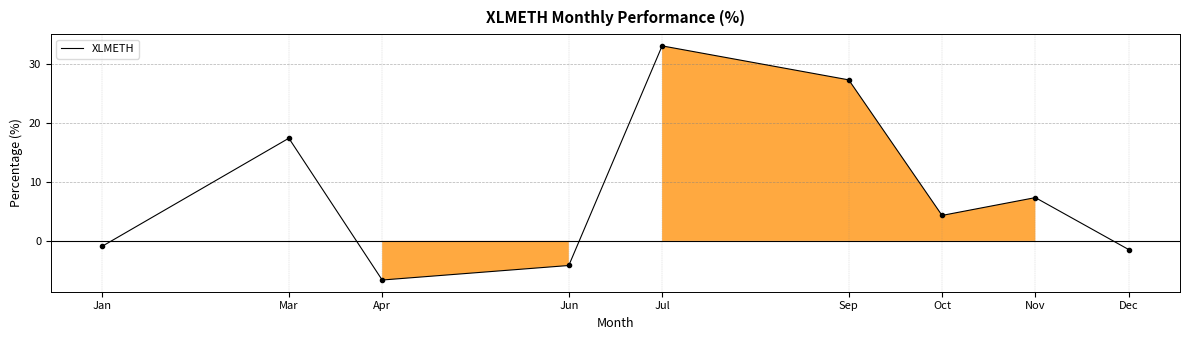

Does the chart have visible grid lines?

Yes